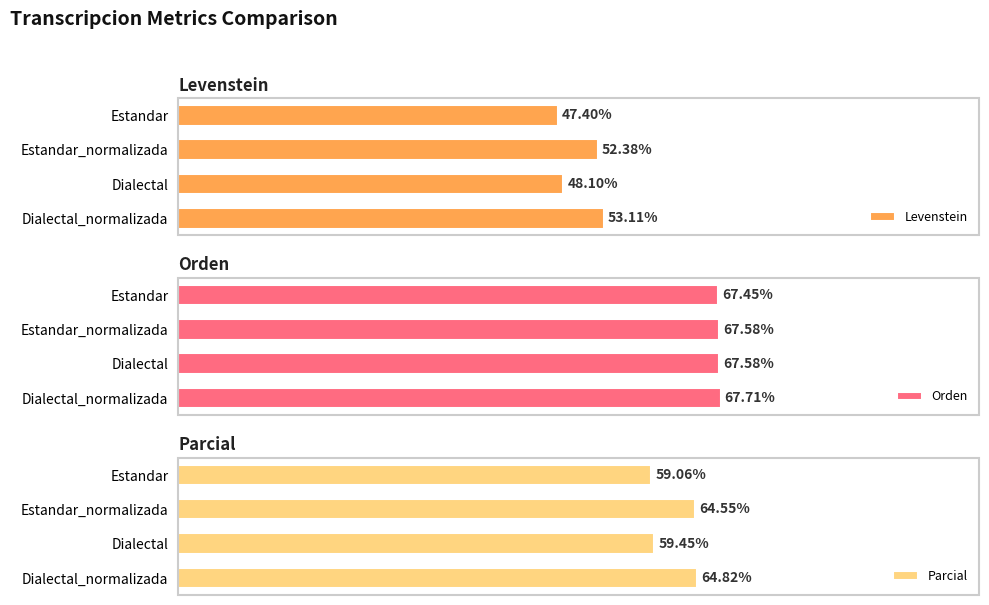

What is the smallest value displayed?

47.4